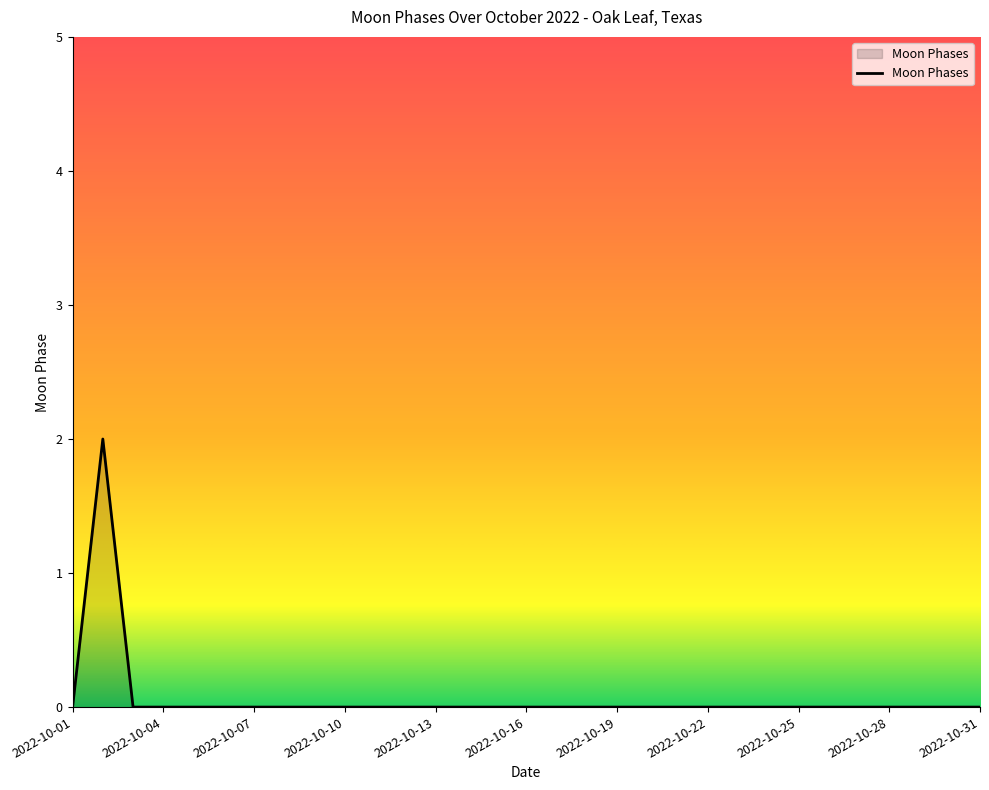

Which category has the highest value across all series?

2022-10-02